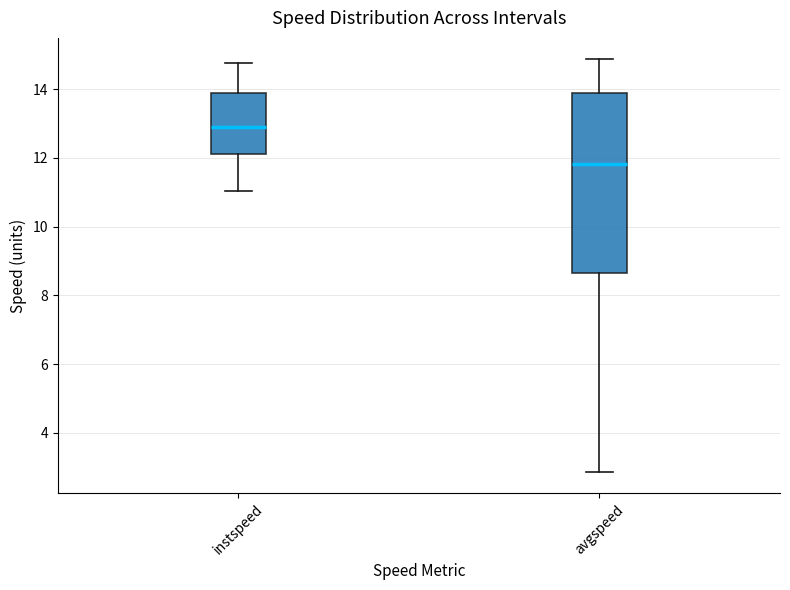

Reading left to right, read every box against the y-axis: the position of its median line, the range the box covers, and the ends of its whiskers. The values are not printed on the chart, so give them approximately, as read against the axis.

instspeed: median 13.0, box 12.2 to 13.8, whiskers 11.0 to 14.8
avgspeed: median 11.8, box 8.6 to 13.8, whiskers 2.8 to 14.8